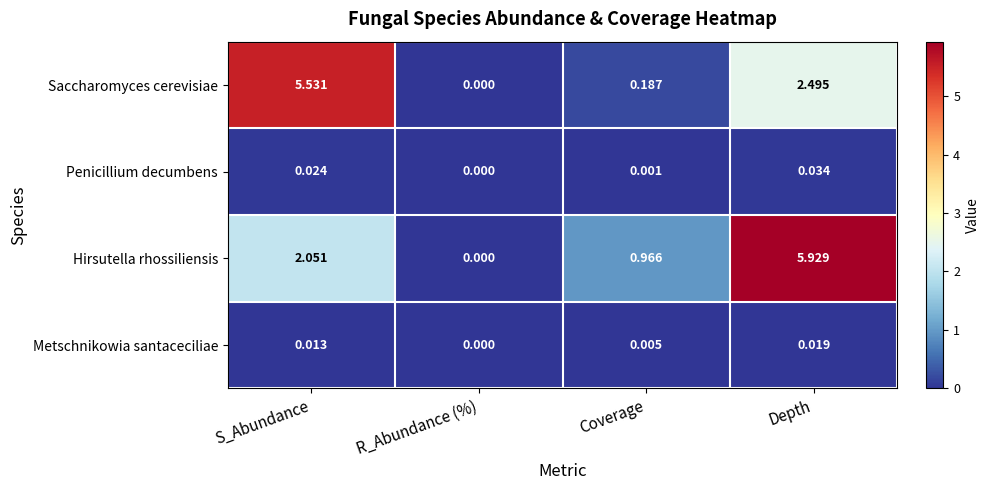

Which category has the highest value in the Saccharomyces cerevisiae series?

S_Abundance